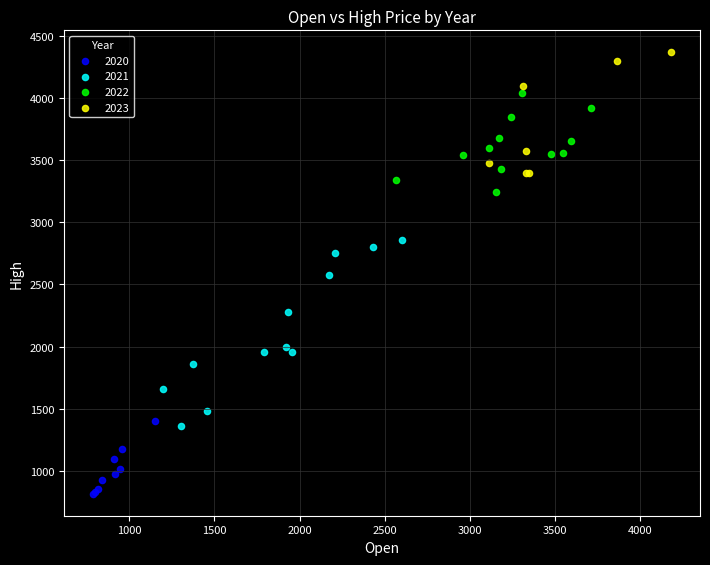

Which series has the largest Y range (max minus min)?

2021